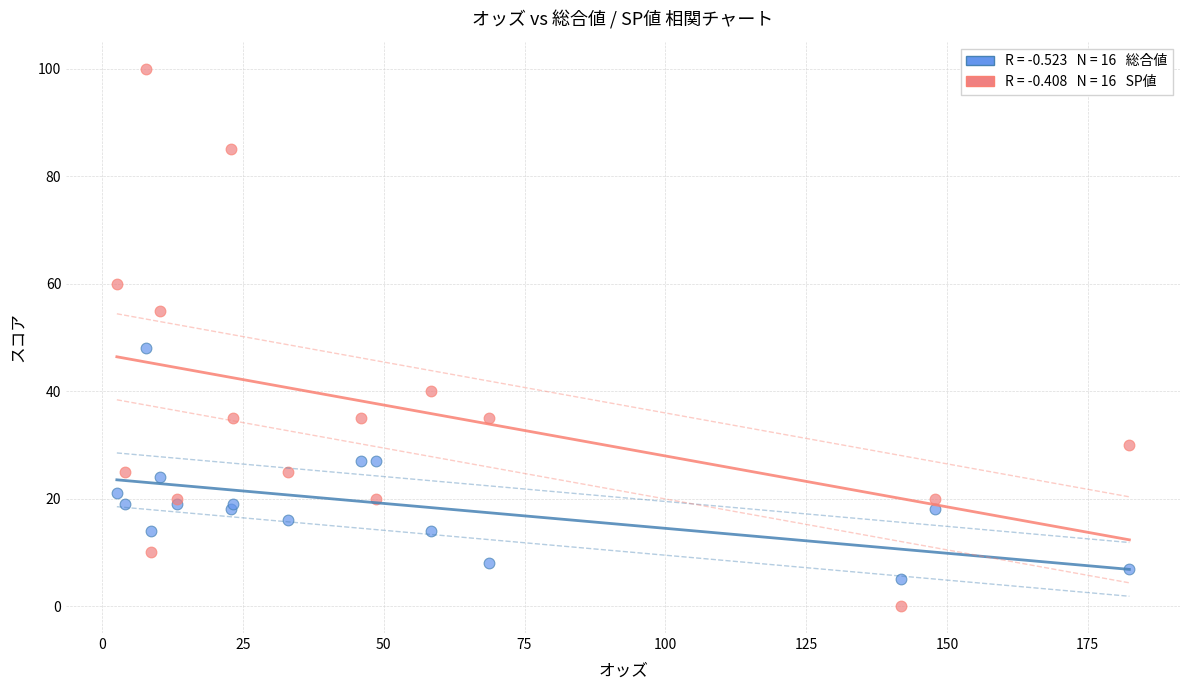

Across all series, what Y value is closest to 50?

48